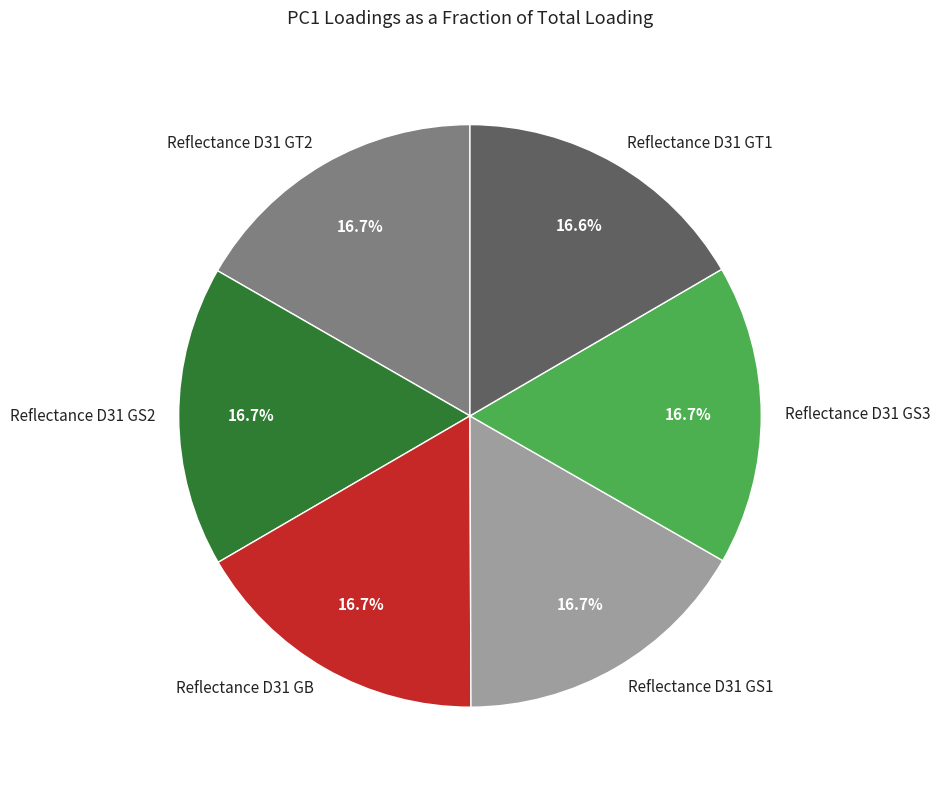

What percentage is the Reflectance D31 GS1 slice, to the nearest percent?

17%